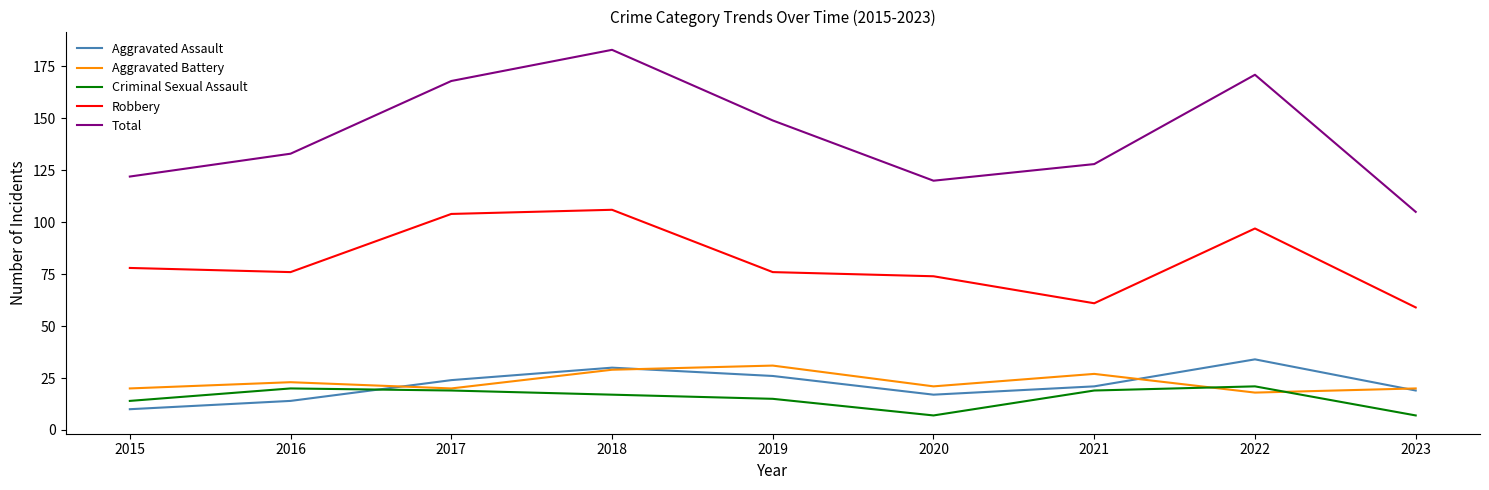

What is the sum of the Criminal Sexual Assault values at 2017 and 2016?

39